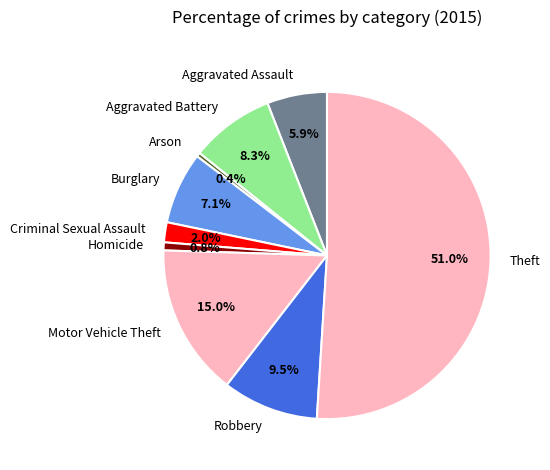

Is it true that Theft is 39% of the pie?

False